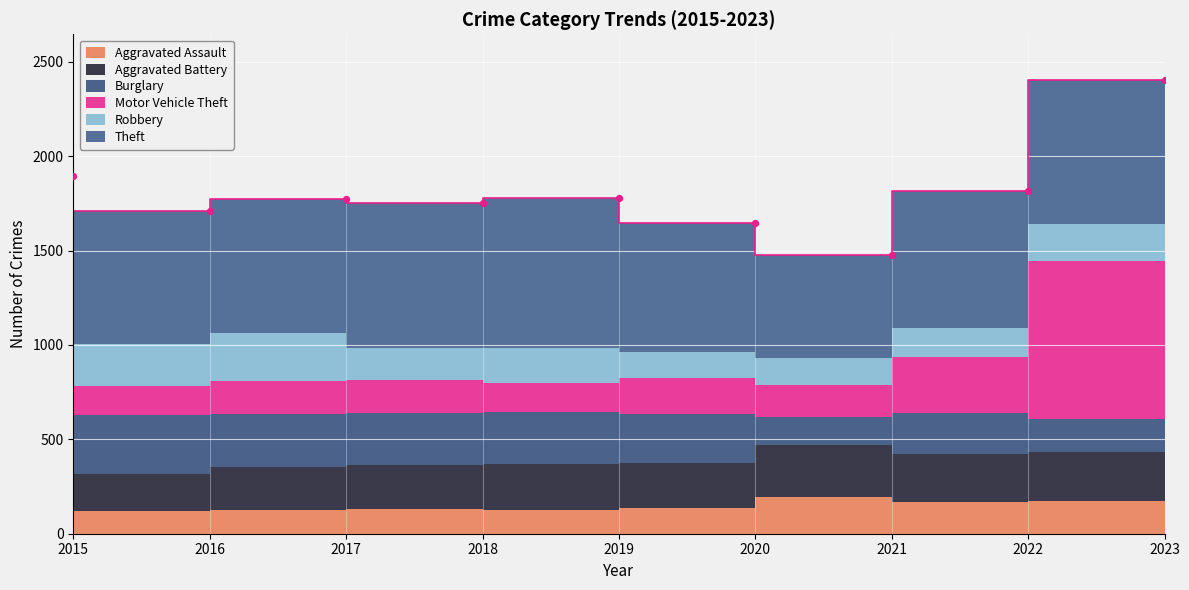

What is the total value across all series at 2022?

1813